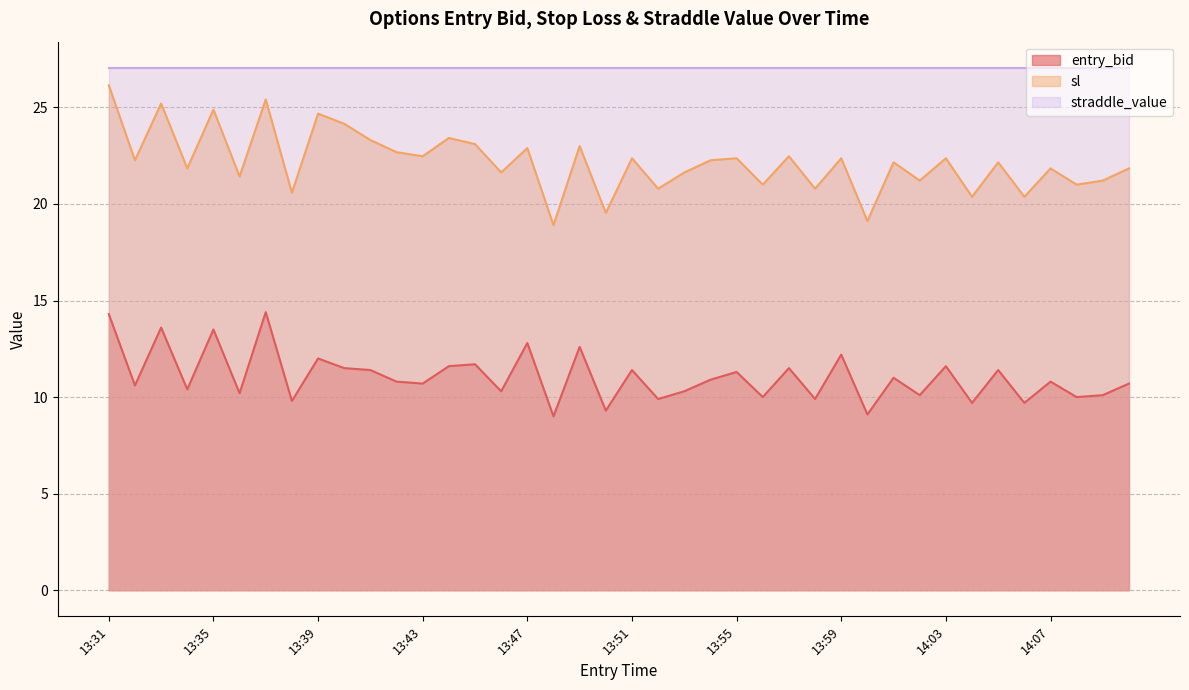

Rank the series by their maximum value, from highest to lowest.

straddle_value, sl, entry_bid